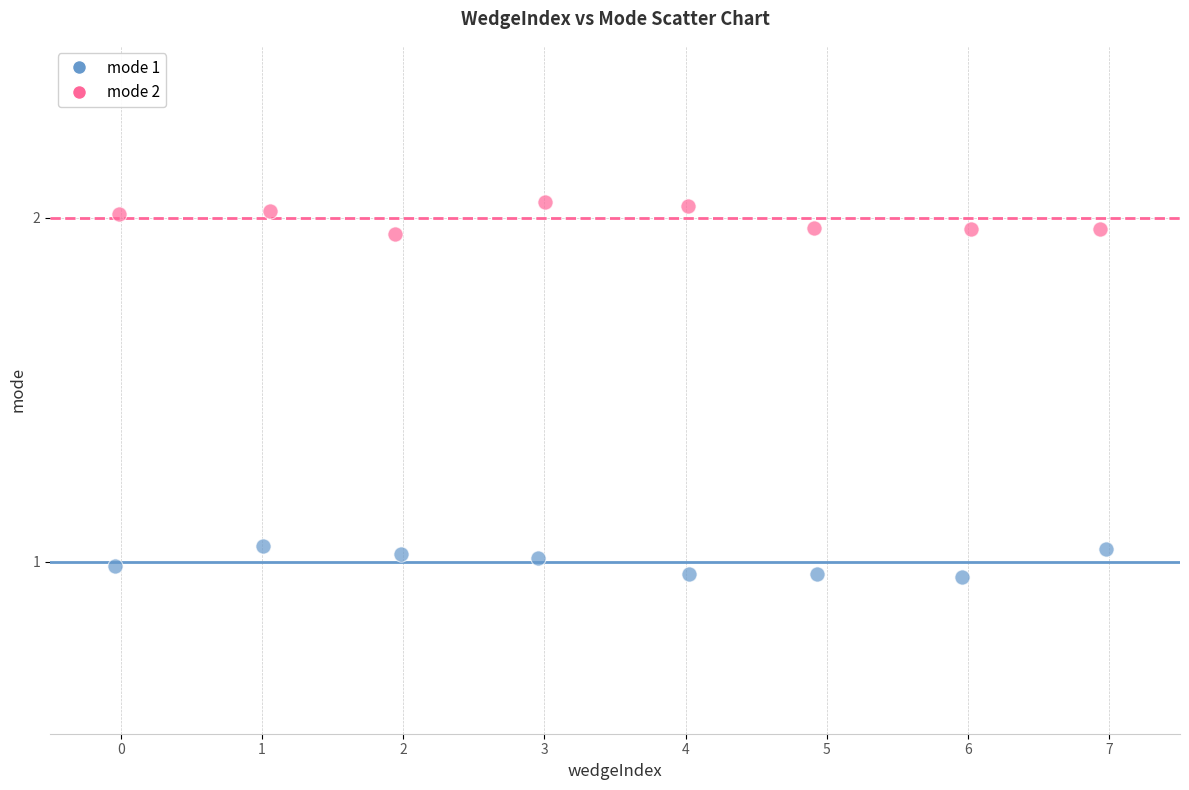

Which series contains the lowest Y value?

mode 1